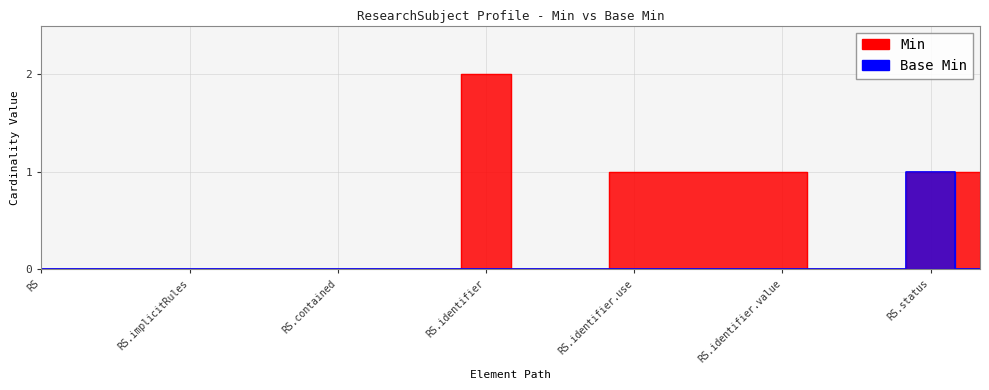

At which category does Min reach its first local peak?

RS.identifier